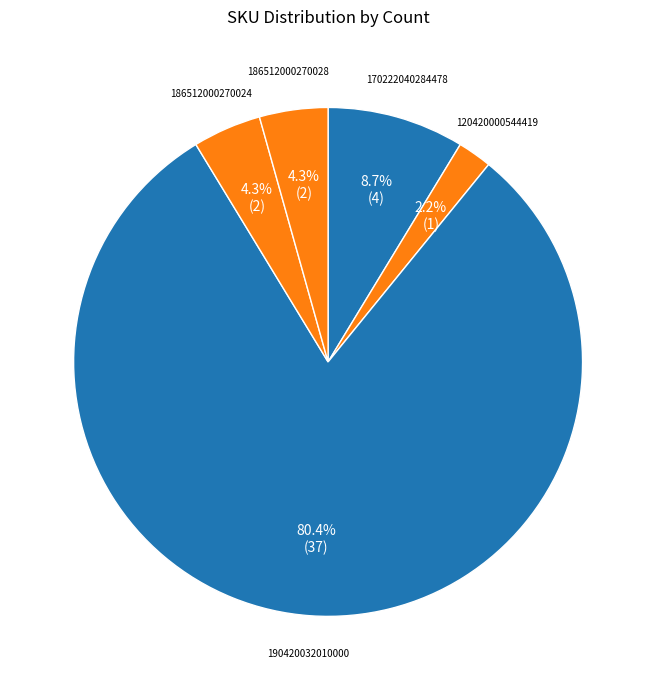

How many slices are in this pie chart?

5